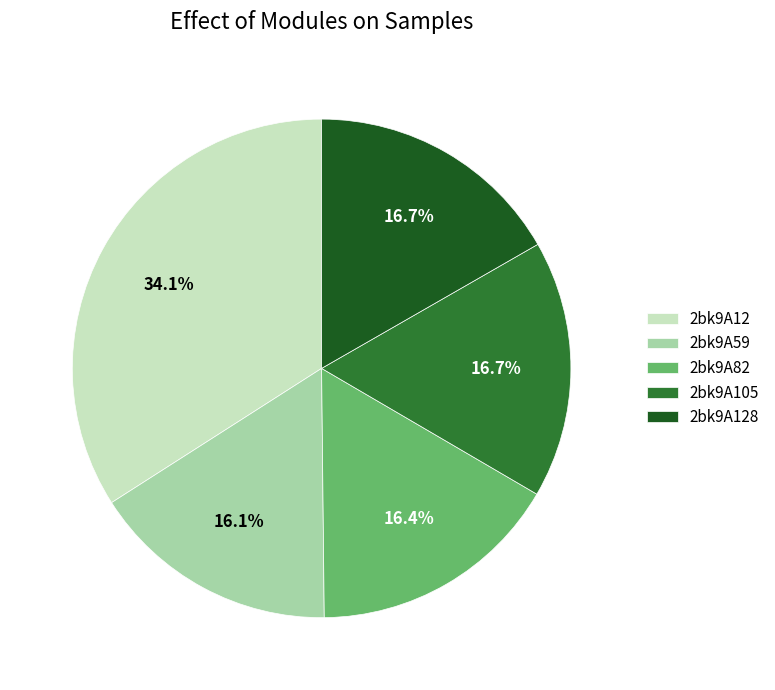

Which slice is the largest?

2bk9A12